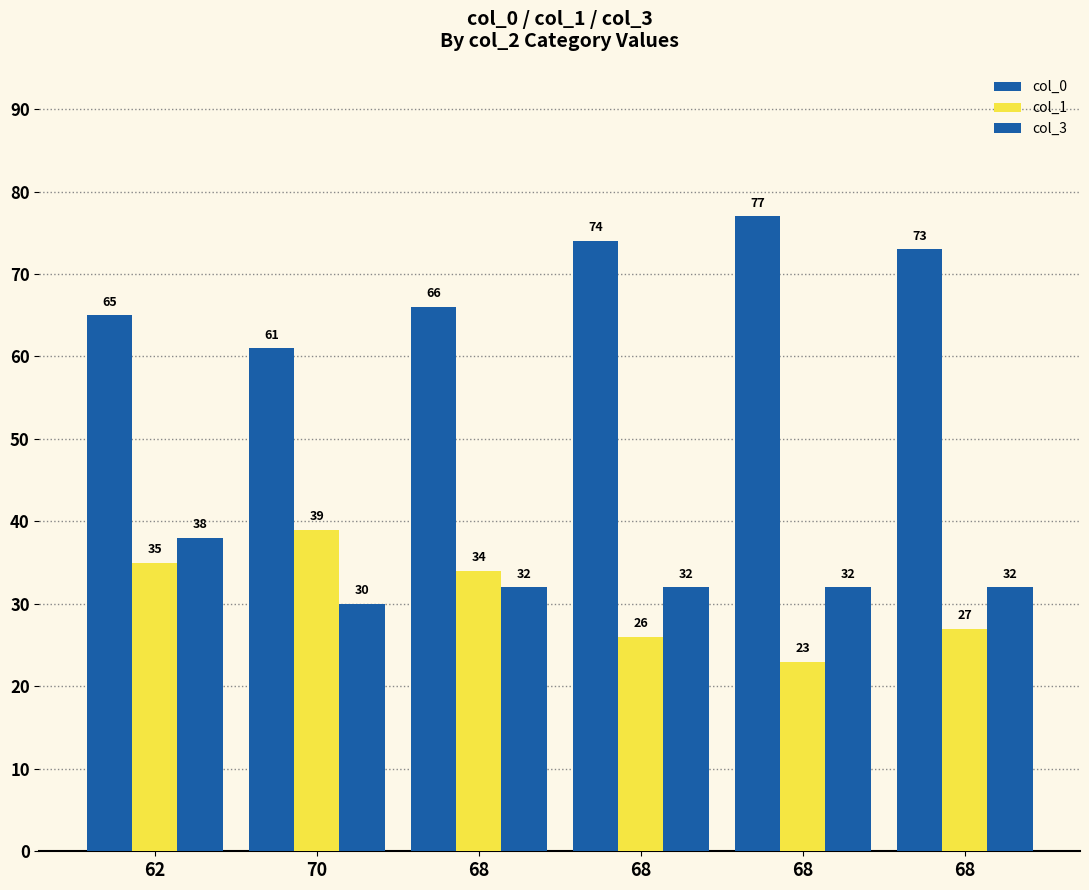

How many bars are there in each group?

3